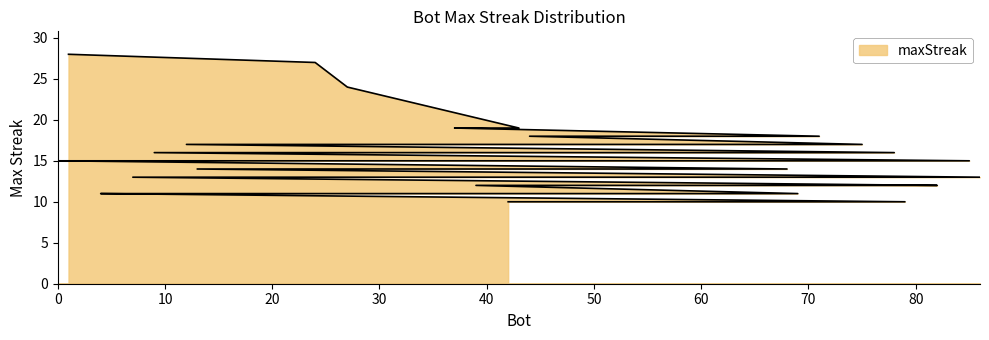

What is the smallest value displayed?

10